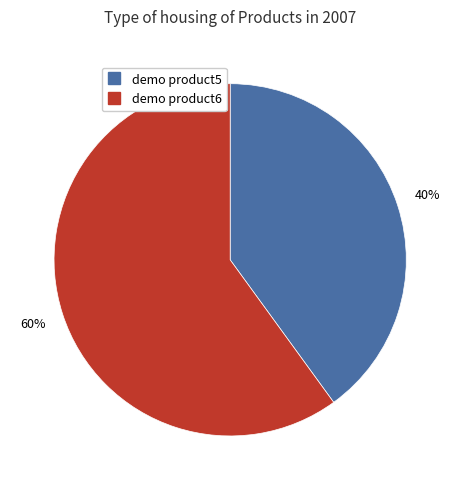

Approximately how many times larger is the value at demo product6 compared to demo product5?

1.5